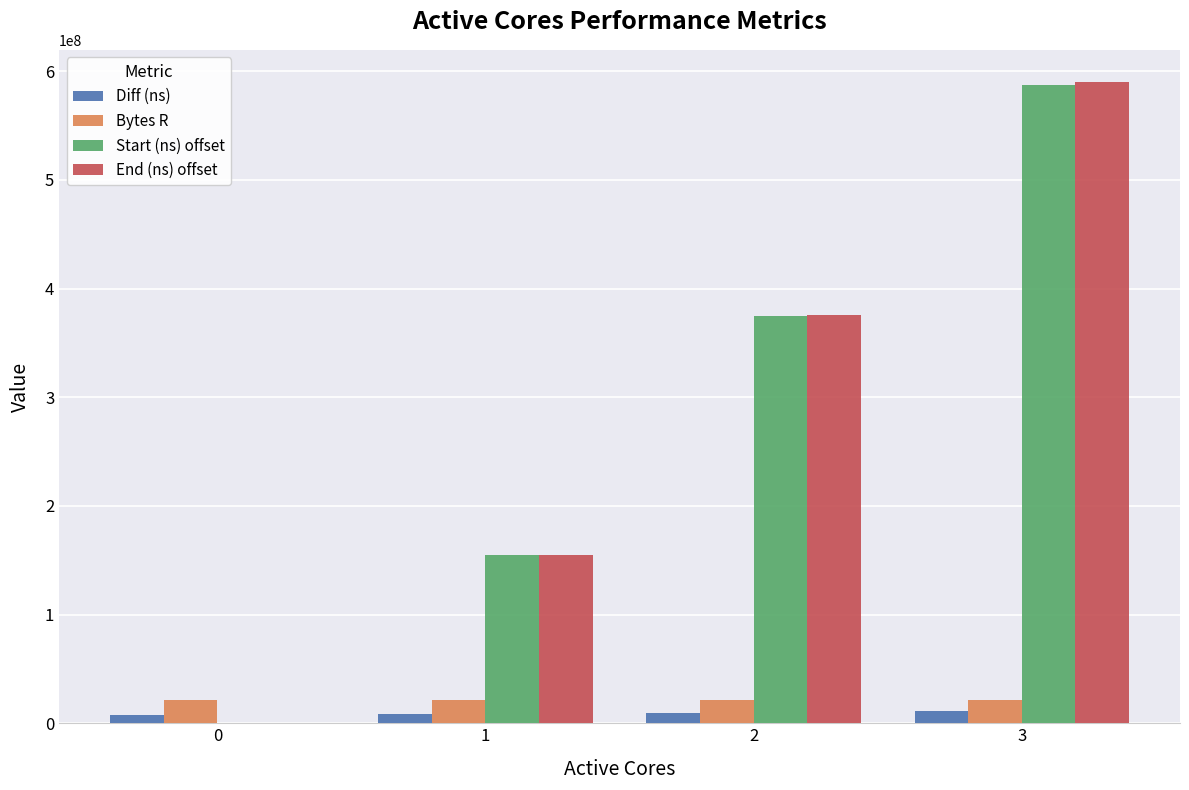

Which series changed the most between 2 and 3?

End (ns) offset